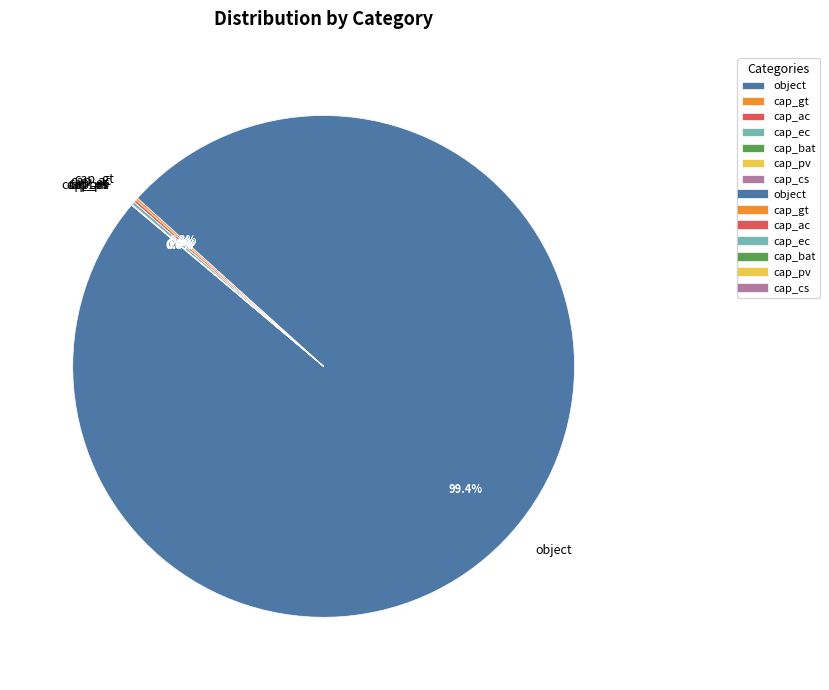

Is it true that object is 99% of the pie?

True